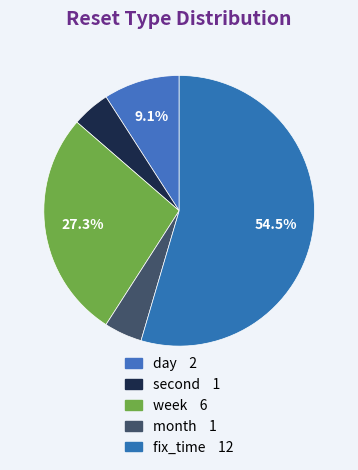

What is the total percentage of day and week?

36.4%